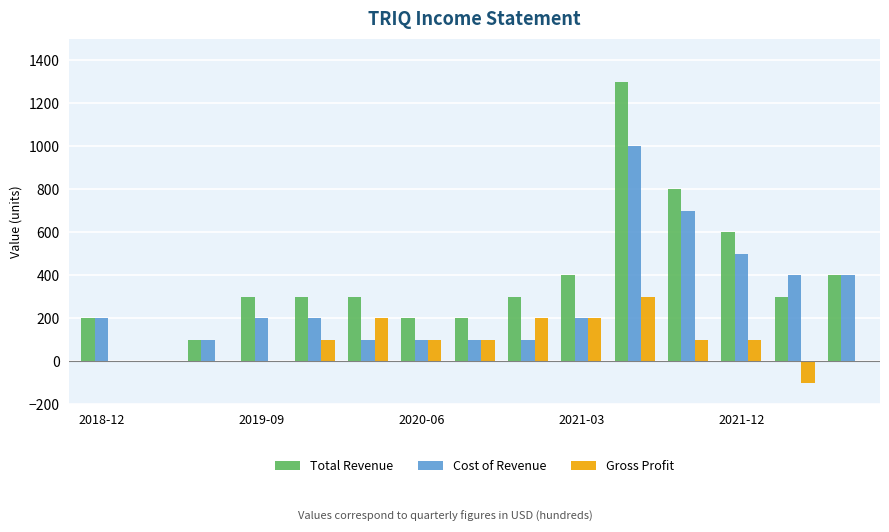

Reading right to left, list all the values displayed in this chart.

Total Revenue: 400	300	600	800	1300	400	300	200	200	300	300	300	100	0	200
Cost of Revenue: 400	400	500	700	1000	200	100	100	100	100	200	200	100	0	200
Gross Profit: 0	-100	100	100	300	200	200	100	100	200	100	0	0	0	0